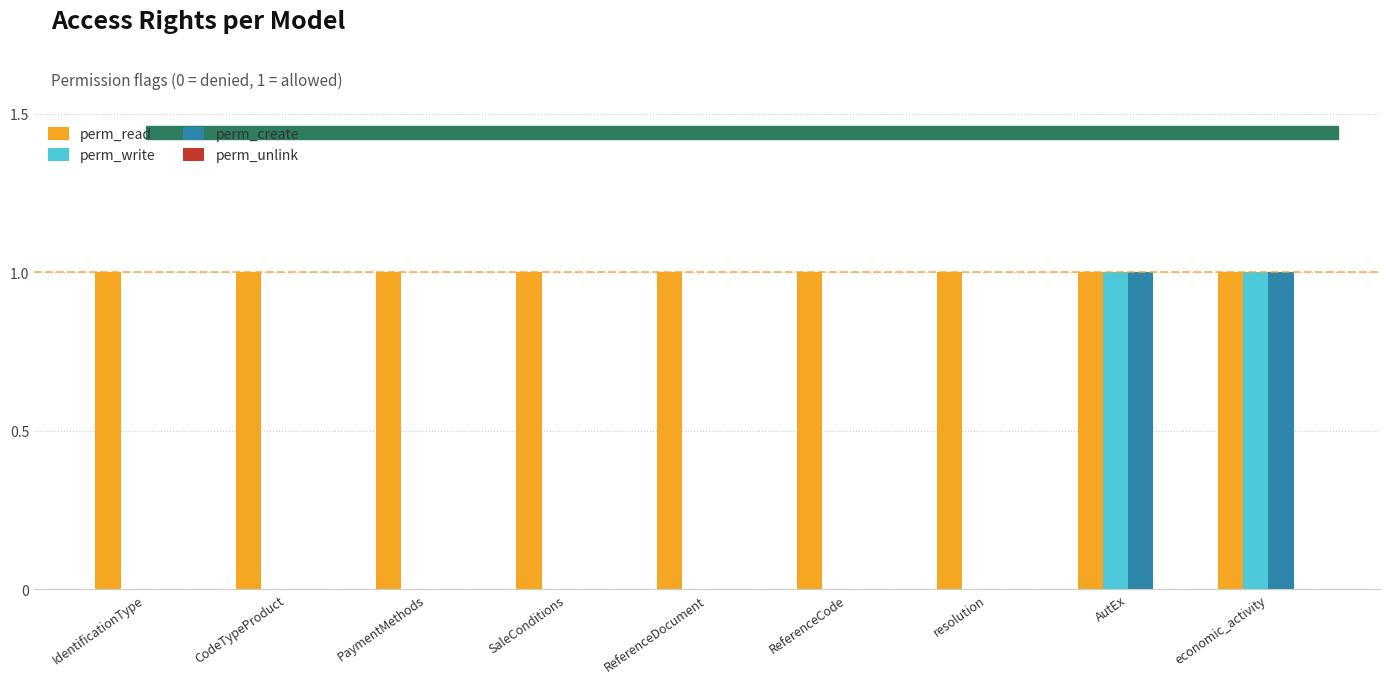

Which series has the largest total across all categories?

perm_read